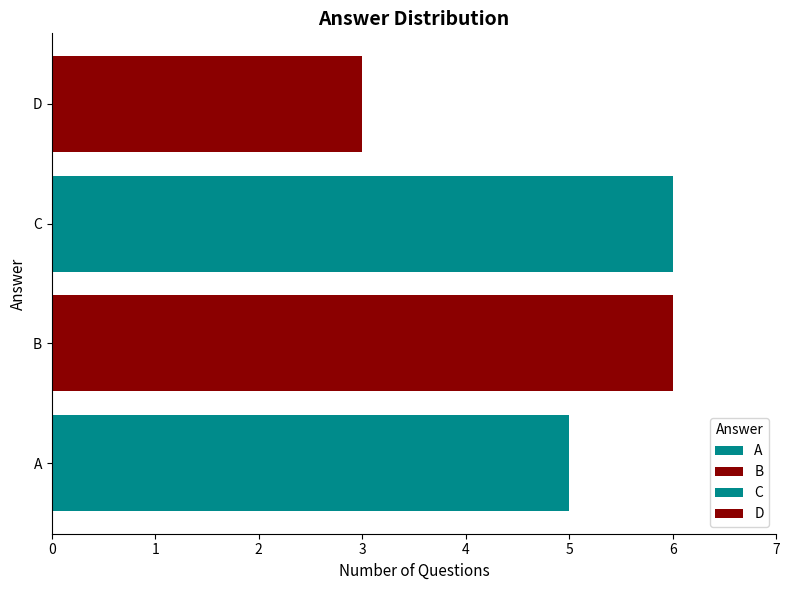

Rank the categories by value from lowest to highest.

D, A, B, C